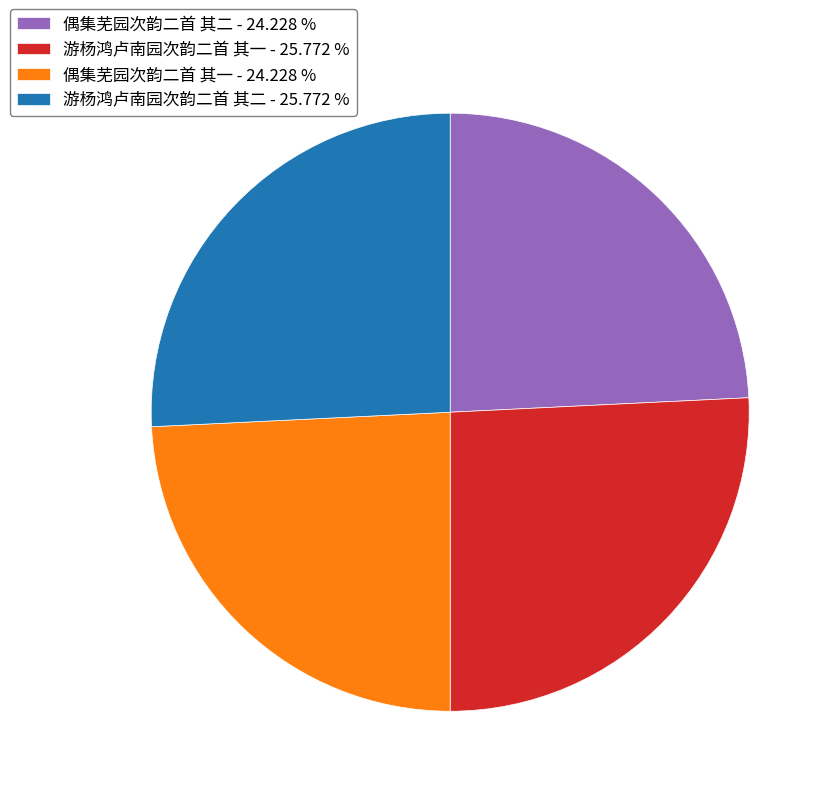

Does 游杨鸿卢南园次韵二首 其一 - 25.772 % account for over 50% of the chart?

No